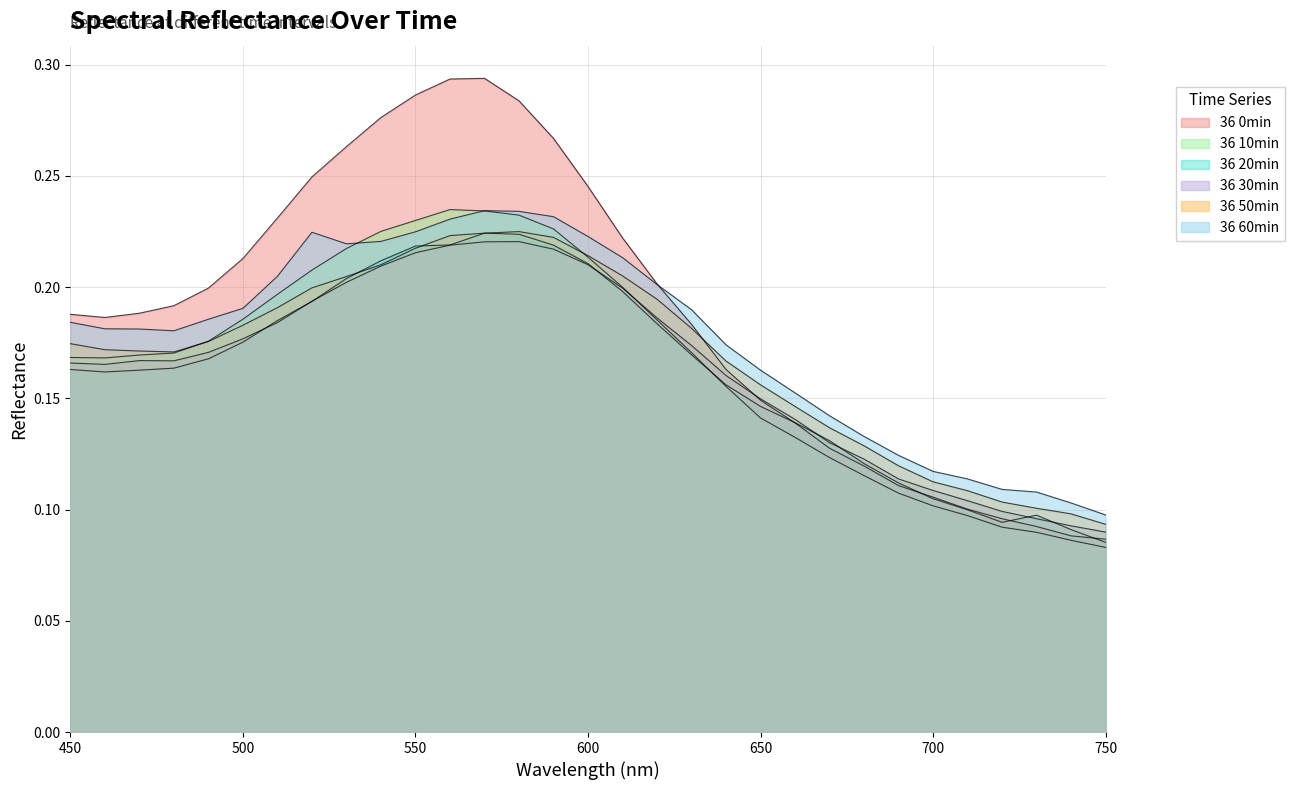

Reading left to right, list all the values displayed in this chart.

36 0min: 450=0.2	460=0.2	470=0.2	480=0.2	490=0.2	500=0.2	510=0.2	520=0.2	530=0.3	540=0.3	550=0.3	560=0.3	570=0.3	580=0.3	590=0.3	600=0.2	610=0.2	620=0.2	630=0.2	640=0.2	650=0.1	660=0.1	670=0.1	680=0.1	690=0.1	700=0.1	710=0.1	720=0.1	730=0.1	740=0.1	750=0.1
36 10min: 450=0.2	460=0.2	470=0.2	480=0.2	490=0.2	500=0.2	510=0.2	520=0.2	530=0.2	540=0.2	550=0.2	560=0.2	570=0.2	580=0.2	590=0.2	600=0.2	610=0.2	620=0.2	630=0.2	640=0.2	650=0.1	660=0.1	670=0.1	680=0.1	690=0.1	700=0.1	710=0.1	720=0.1	730=0.1	740=0.1	750=0.1
36 20min: 450=0.2	460=0.2	470=0.2	480=0.2	490=0.2	500=0.2	510=0.2	520=0.2	530=0.2	540=0.2	550=0.2	560=0.2	570=0.2	580=0.2	590=0.2	600=0.2	610=0.2	620=0.2	630=0.2	640=0.2	650=0.1	660=0.1	670=0.1	680=0.1	690=0.1	700=0.1	710=0.1	720=0.1	730=0.1	740=0.1	750=0.1
36 30min: 450=0.2	460=0.2	470=0.2	480=0.2	490=0.2	500=0.2	510=0.2	520=0.2	530=0.2	540=0.2	550=0.2	560=0.2	570=0.2	580=0.2	590=0.2	600=0.2	610=0.2	620=0.2	630=0.2	640=0.2	650=0.1	660=0.1	670=0.1	680=0.1	690=0.1	700=0.1	710=0.1	720=0.1	730=0.1	740=0.1	750=0.1
36 50min: 450=0.2	460=0.2	470=0.2	480=0.2	490=0.2	500=0.2	510=0.2	520=0.2	530=0.2	540=0.2	550=0.2	560=0.2	570=0.2	580=0.2	590=0.2	600=0.2	610=0.2	620=0.2	630=0.2	640=0.2	650=0.2	660=0.1	670=0.1	680=0.1	690=0.1	700=0.1	710=0.1	720=0.1	730=0.1	740=0.1	750=0.1
36 60min: 450=0.2	460=0.2	470=0.2	480=0.2	490=0.2	500=0.2	510=0.2	520=0.2	530=0.2	540=0.2	550=0.2	560=0.2	570=0.2	580=0.2	590=0.2	600=0.2	610=0.2	620=0.2	630=0.2	640=0.2	650=0.2	660=0.2	670=0.1	680=0.1	690=0.1	700=0.1	710=0.1	720=0.1	730=0.1	740=0.1	750=0.1